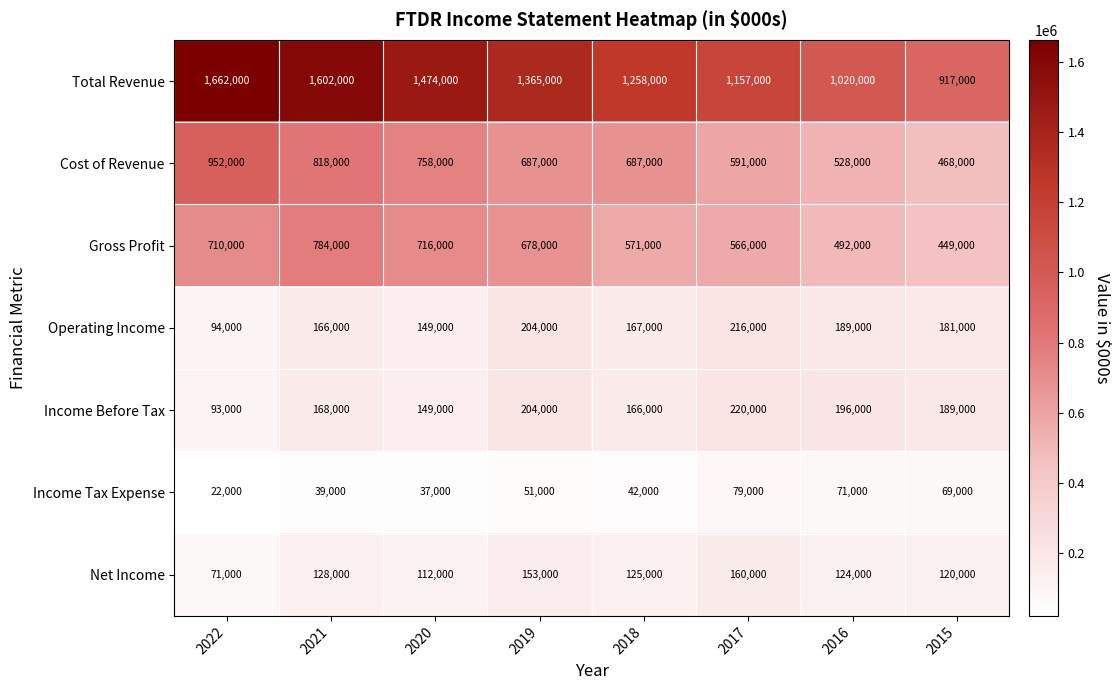

At which label does Income Before Tax first exceed 189000?

2019